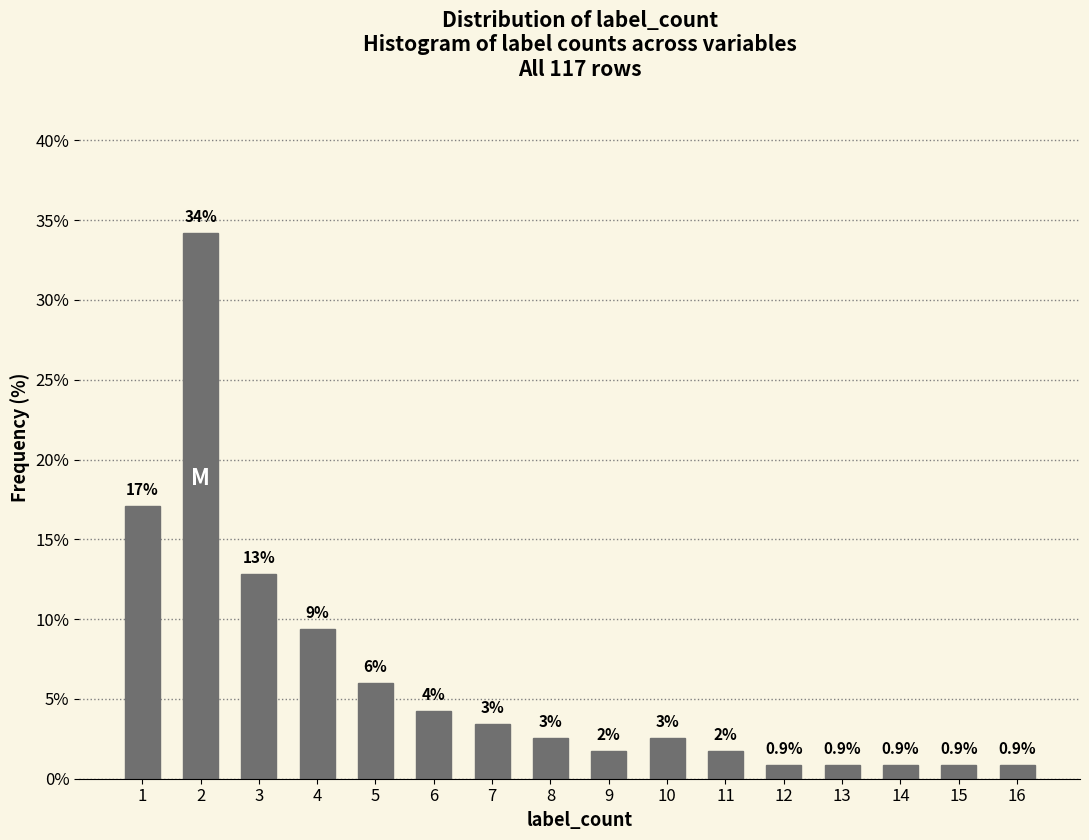

Does the chart contain any negative values?

No